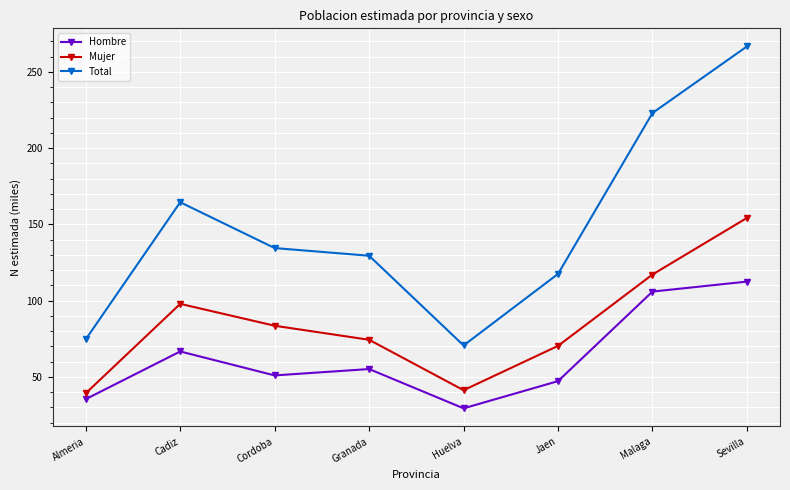

What position from the left is Sevilla?

8